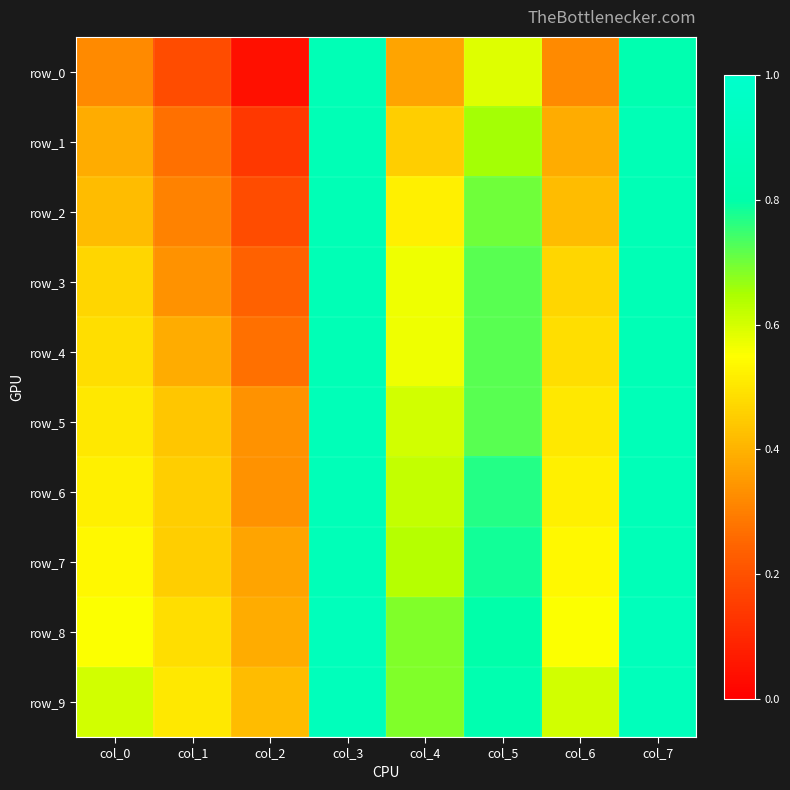

What is the difference between the row_0 values at col_0 and col_3?

0.5